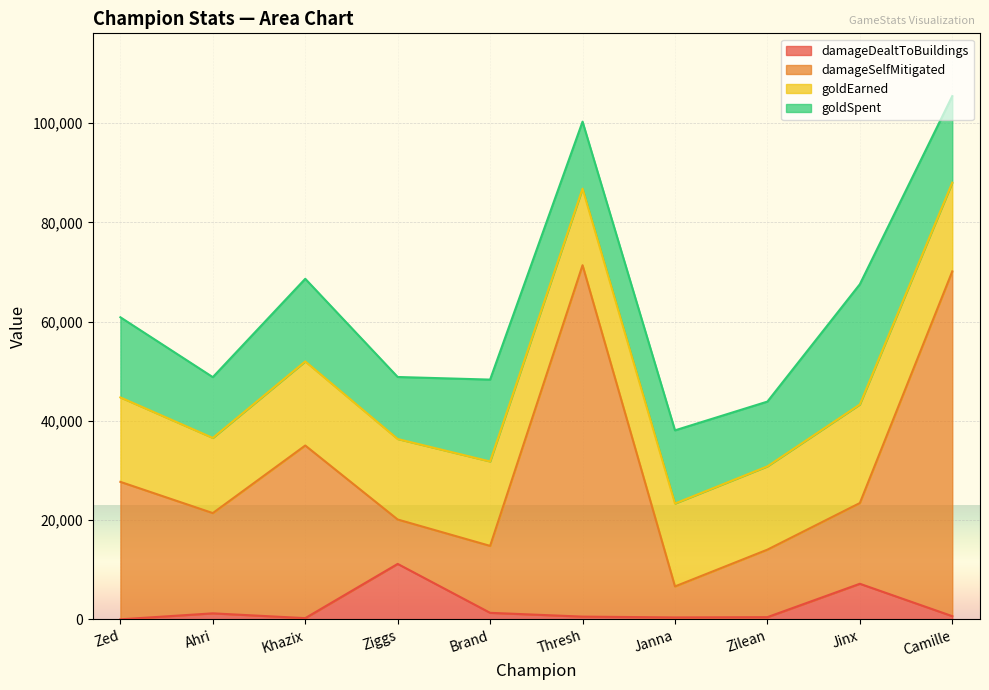

Which series changed the most between Brand and Thresh?

damageSelfMitigated